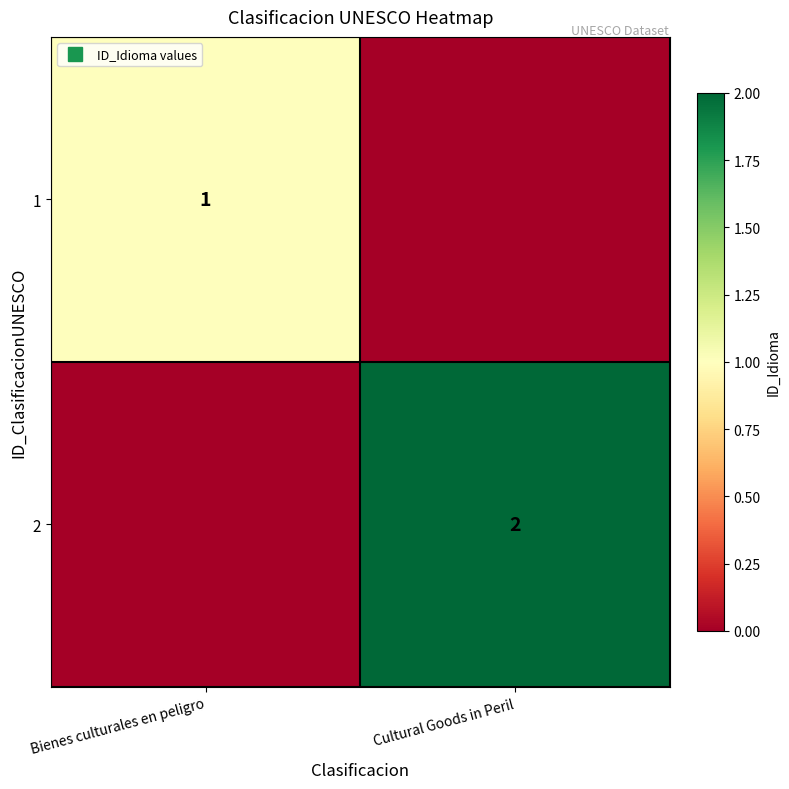

Count the 1 values in the range 0 to 1.

2